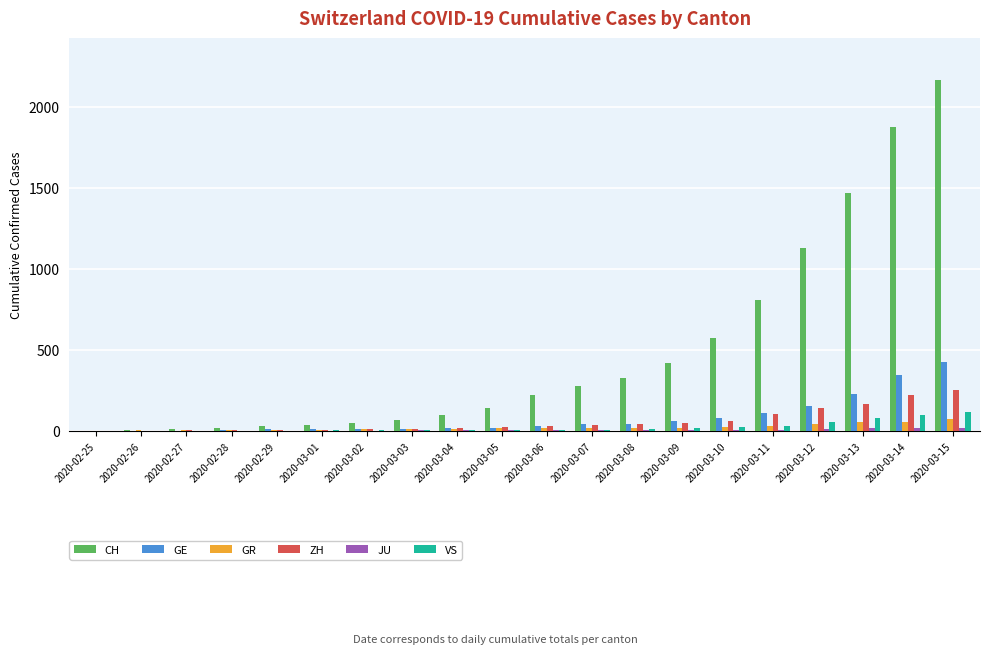

What is the highest value of the GR series?

71